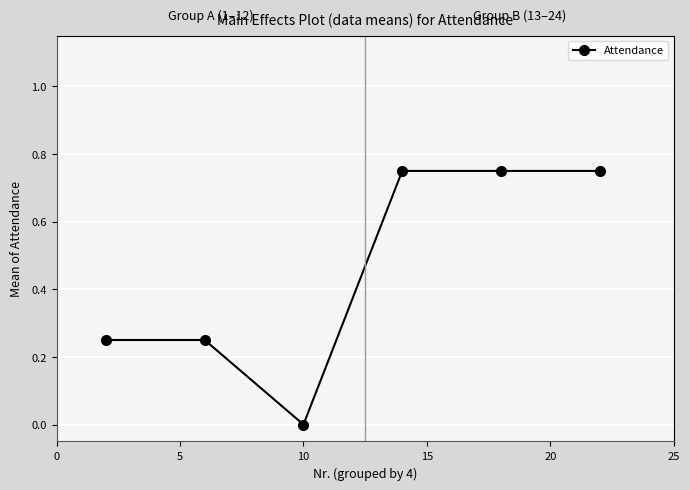

What is the difference between the maximum and second lowest values?

0.5